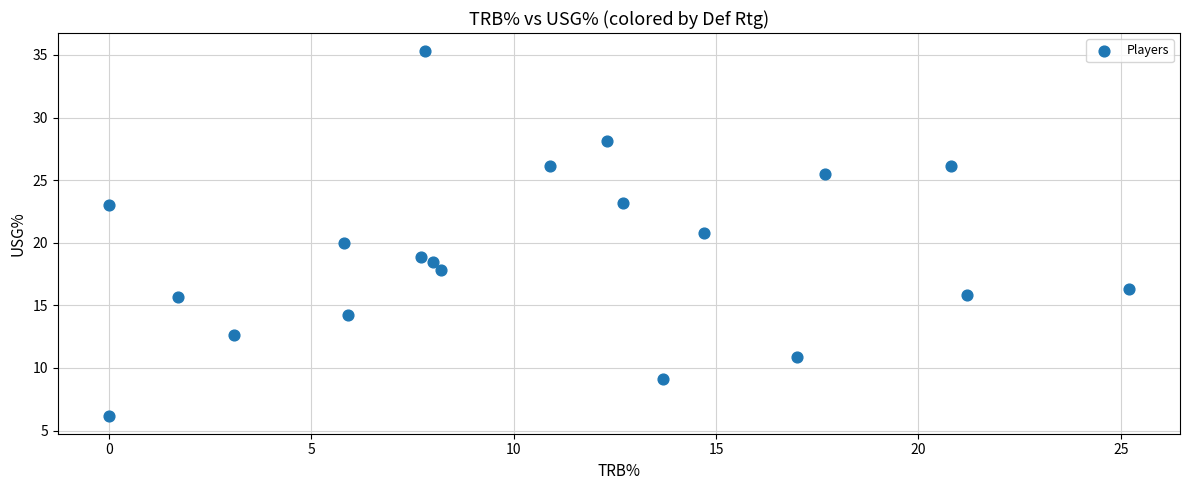

What is the range of Y values (max minus min)?

29.1